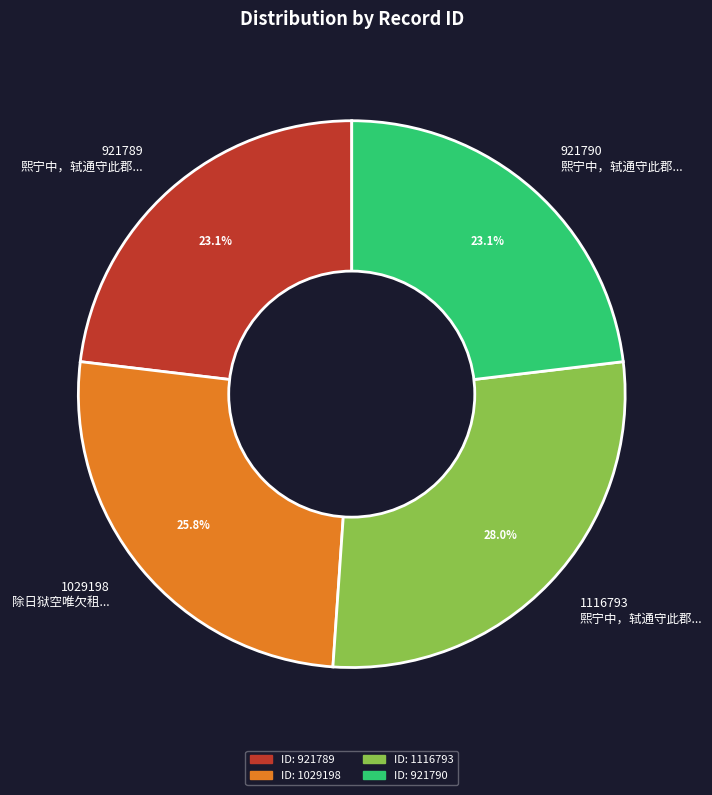

To the nearest percent, what portion does 1116793 represent?

28%